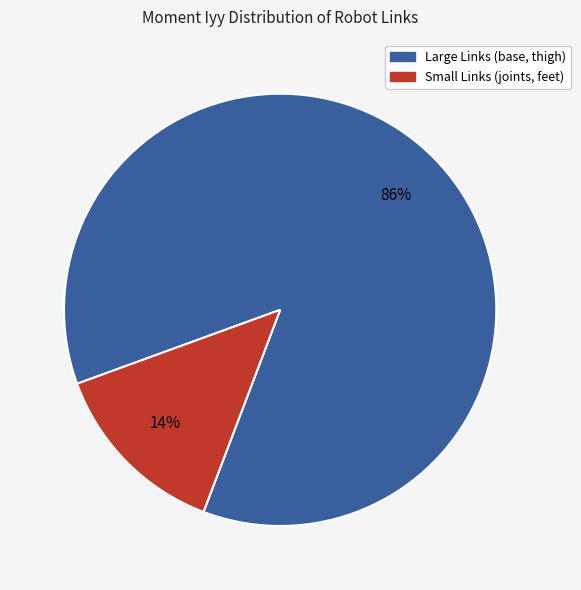

How many slices are in this pie chart?

2